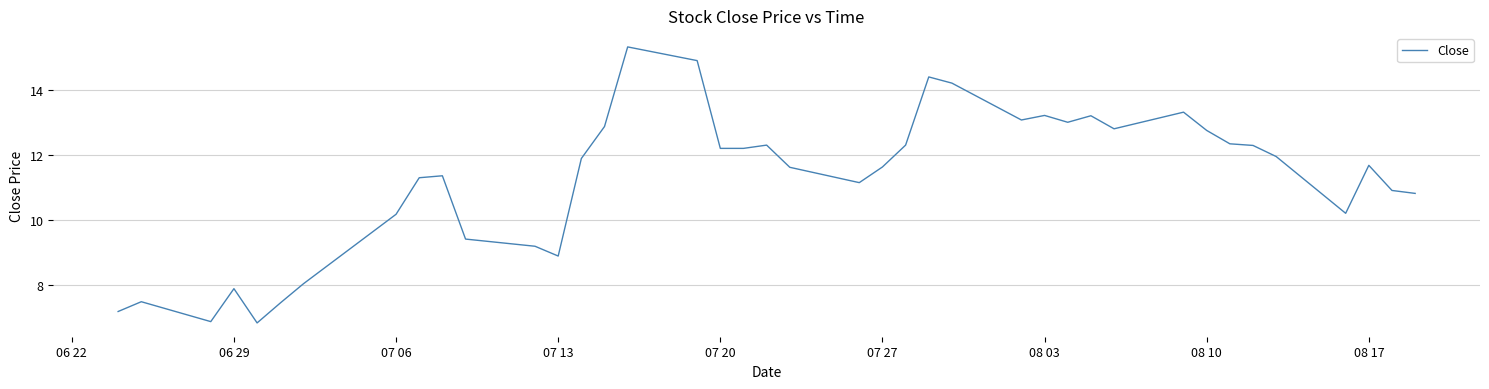

What is the smallest value displayed?

6.8